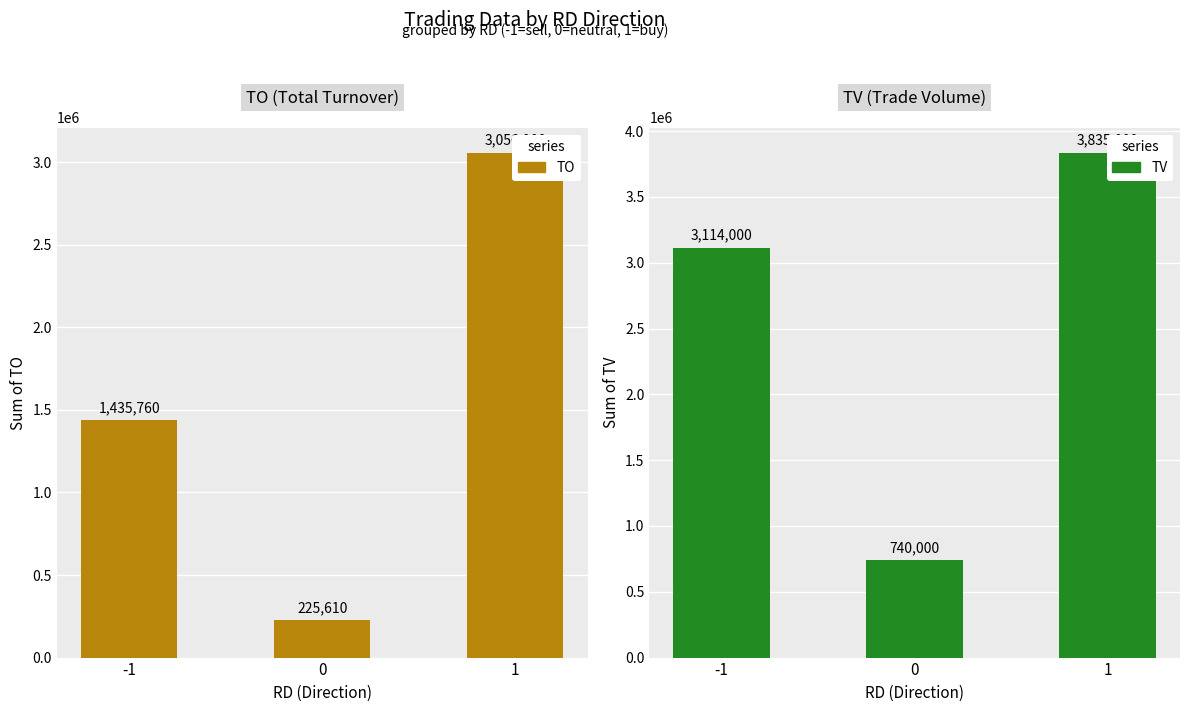

The value of TV at -1 is 3114000. True or false?

True